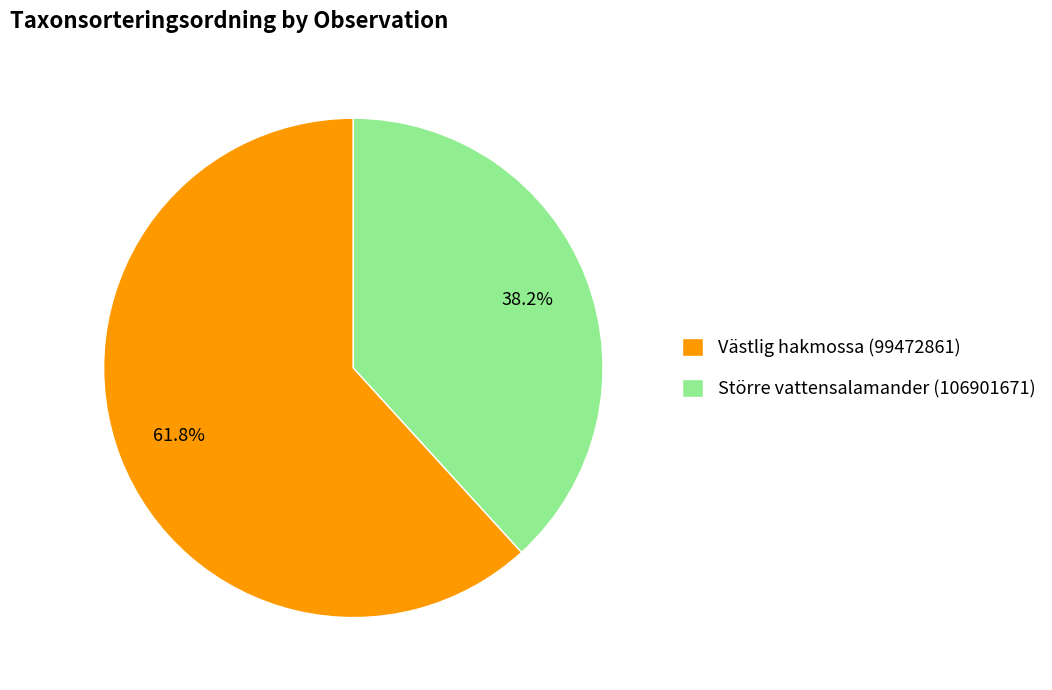

Combined, do Större vattensalamander (106901671) and Västlig hakmossa (99472861) account for over 50%?

Yes